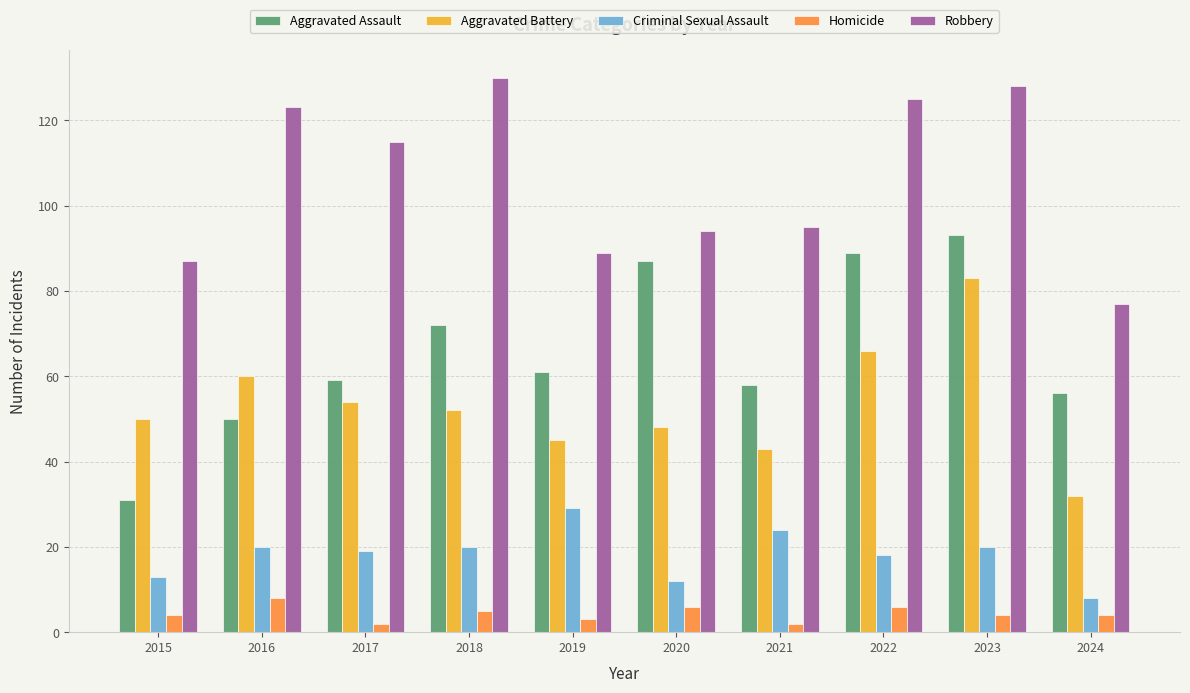

Reading right to left, list all the values displayed in this chart.

Aggravated Assault: 2024=56	2023=93	2022=89	2021=58	2020=87	2019=61	2018=72	2017=59	2016=50	2015=31
Aggravated Battery: 2024=32	2023=83	2022=66	2021=43	2020=48	2019=45	2018=52	2017=54	2016=60	2015=50
Criminal Sexual Assault: 2024=8	2023=20	2022=18	2021=24	2020=12	2019=29	2018=20	2017=19	2016=20	2015=13
Homicide: 2024=4	2023=4	2022=6	2021=2	2020=6	2019=3	2018=5	2017=2	2016=8	2015=4
Robbery: 2024=77	2023=128	2022=125	2021=95	2020=94	2019=89	2018=130	2017=115	2016=123	2015=87